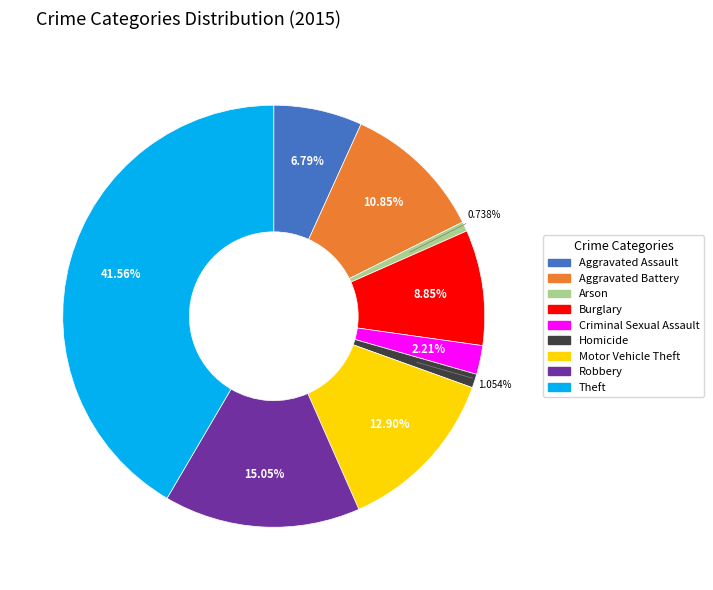

The Homicide slice represents 1% of the pie. True or false?

True